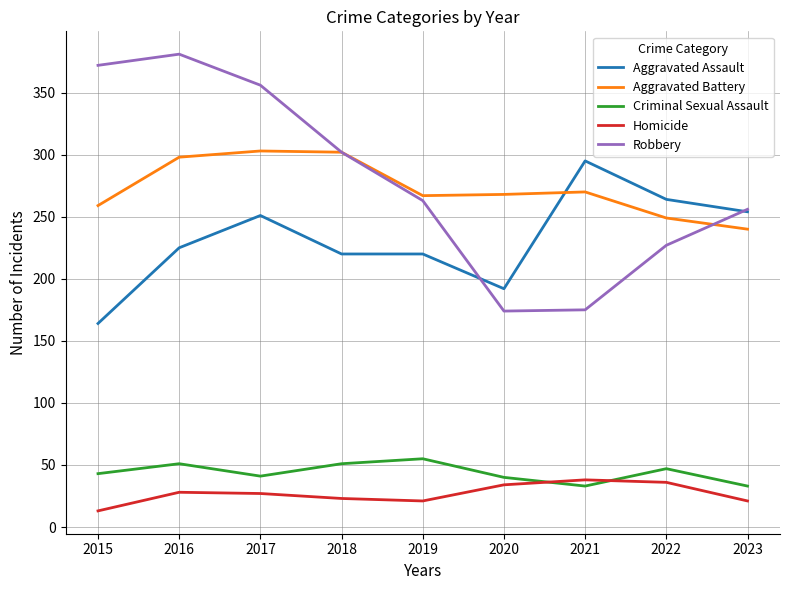

The Aggravated Assault series shows 133 at 2016. True or false?

False